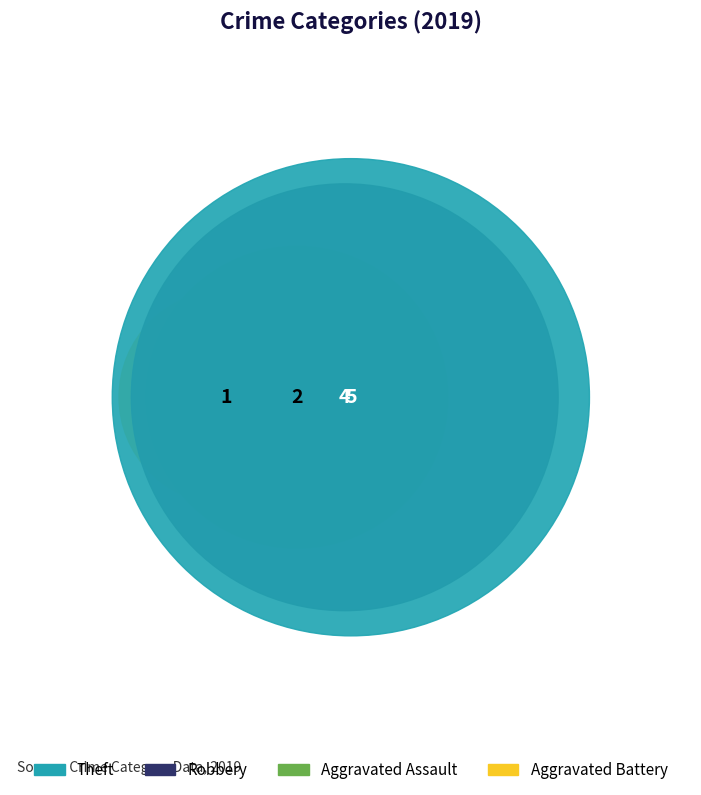

Rank the categories by value from lowest to highest.

Criminal Sexual Assault, Aggravated Battery, Aggravated Assault, Robbery, Theft